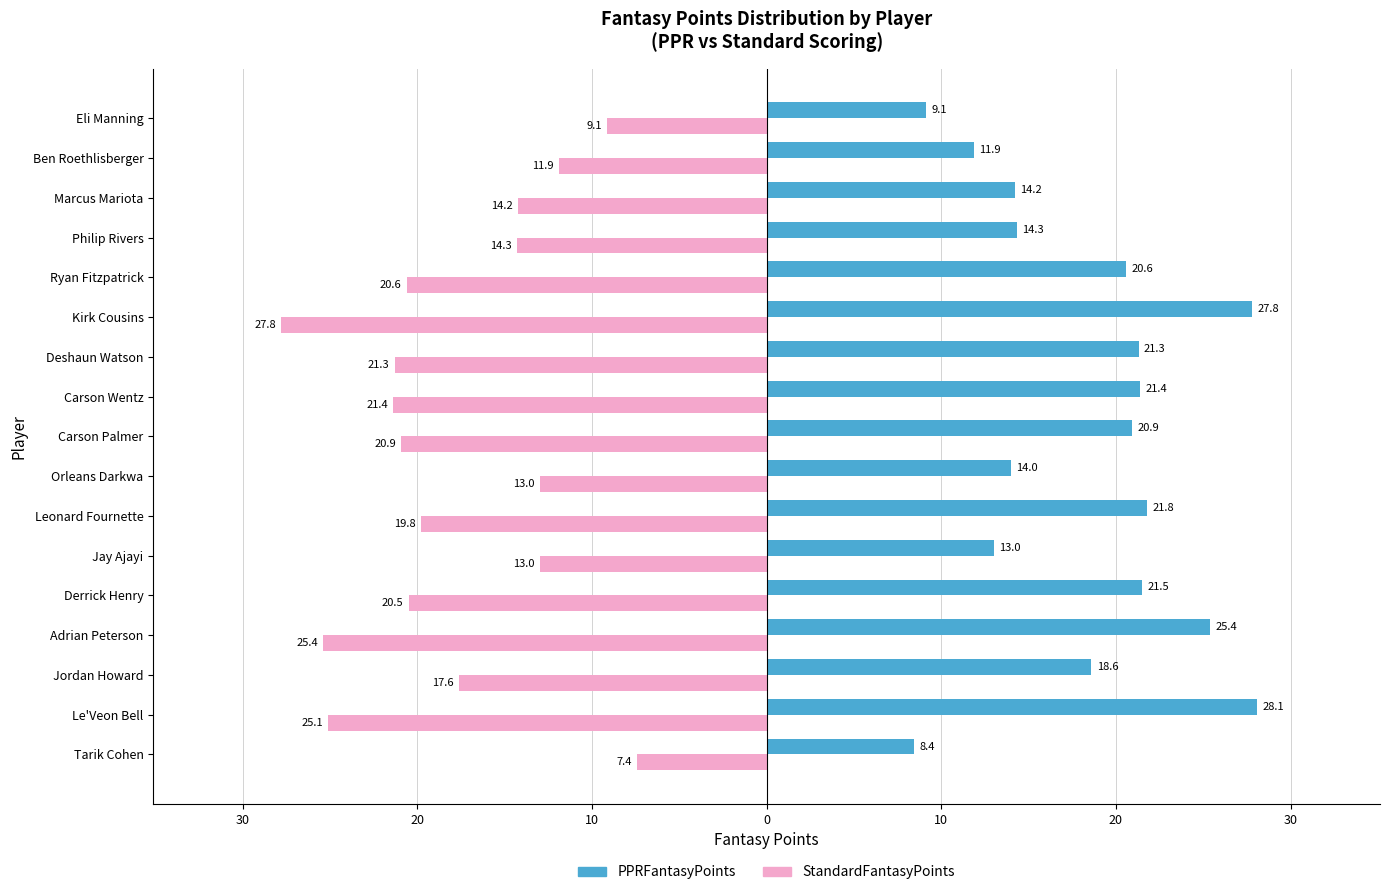

Reading left to right, transcribe all the data shown in this chart.

PPRFantasyPoints: 8.4	28.1	18.6	25.4	21.5	13.0	21.8	14.0	20.9	21.4	21.3	27.8	20.6	14.3	14.2	11.9	9.1
StandardFantasyPoints: -7.4	-25.1	-17.6	-25.4	-20.5	-13.0	-19.8	-13.0	-20.9	-21.4	-21.3	-27.8	-20.6	-14.3	-14.2	-11.9	-9.1